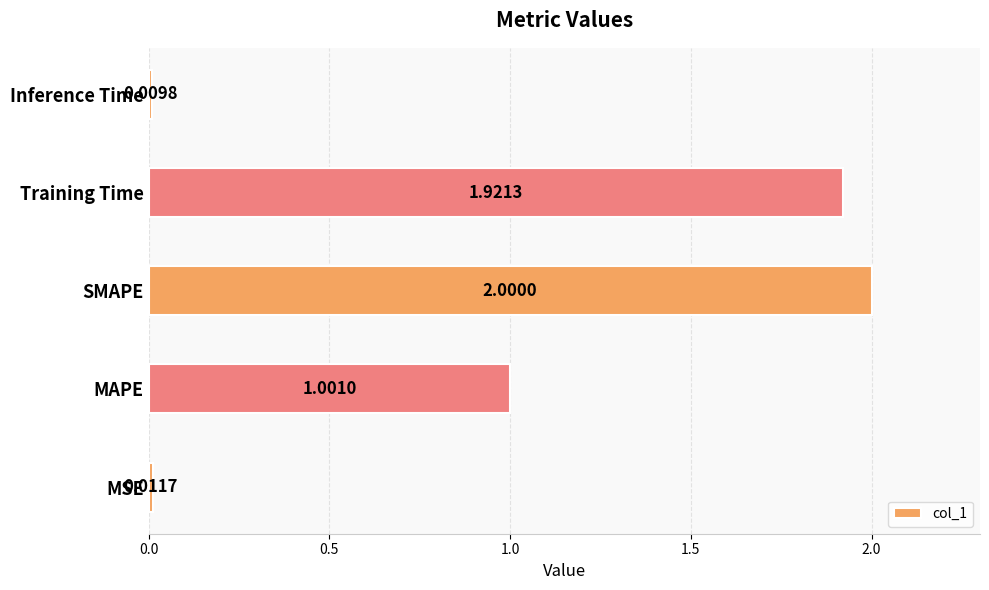

Rank the categories by value from lowest to highest.

Inference Time, MSE, MAPE, Training Time, SMAPE